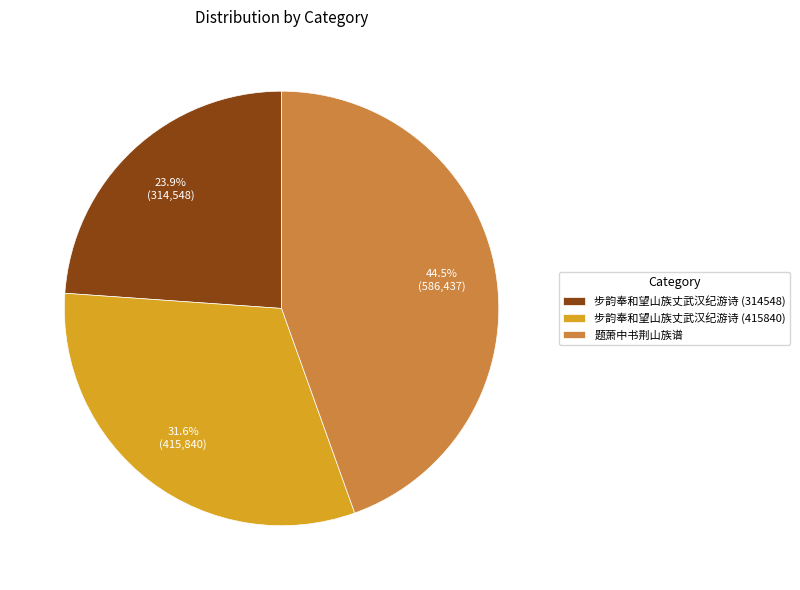

Is 步韵奉和望山族丈武汉纪游诗 (314548) the majority of the pie?

No